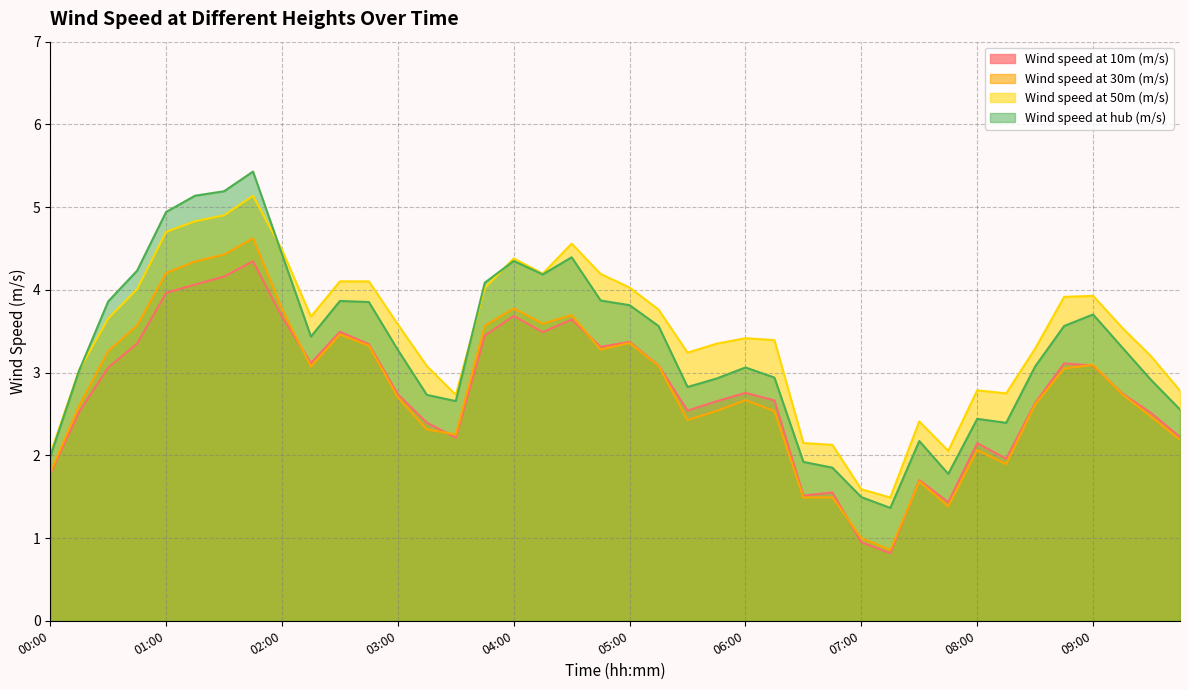

Reading right to left, what are all the values shown in this chart?

Wind speed at 10m (m/s): 2.2	2.5	2.7	3.1	3.1	2.6	2.0	2.1	1.4	1.7	0.8	0.9	1.6	1.5	2.7	2.8	2.7	2.5	3.1	3.4	3.3	3.6	3.5	3.7	3.4	2.2	2.4	2.7	3.3	3.5	3.1	3.7	4.3	4.2	4.1	4.0	3.4	3.1	2.5	1.8
Wind speed at 30m (m/s): 2.2	2.5	2.7	3.1	3.0	2.6	1.9	2.1	1.4	1.7	0.9	1.0	1.5	1.5	2.5	2.7	2.5	2.4	3.1	3.4	3.3	3.7	3.6	3.8	3.6	2.3	2.3	2.7	3.3	3.5	3.1	3.8	4.6	4.4	4.3	4.2	3.6	3.3	2.6	1.8
Wind speed at 50m (m/s): 2.8	3.2	3.5	3.9	3.9	3.3	2.7	2.8	2.1	2.4	1.5	1.6	2.1	2.1	3.4	3.4	3.3	3.2	3.8	4.0	4.2	4.6	4.2	4.4	4.0	2.7	3.1	3.6	4.1	4.1	3.7	4.5	5.1	4.9	4.8	4.7	4.0	3.7	3.0	2.0
Wind speed at hub (m/s): 2.6	2.9	3.3	3.7	3.6	3.1	2.4	2.4	1.8	2.2	1.4	1.5	1.9	1.9	2.9	3.1	2.9	2.8	3.6	3.8	3.9	4.4	4.2	4.3	4.1	2.7	2.7	3.3	3.9	3.9	3.4	4.4	5.4	5.2	5.1	4.9	4.2	3.9	3.0	2.0